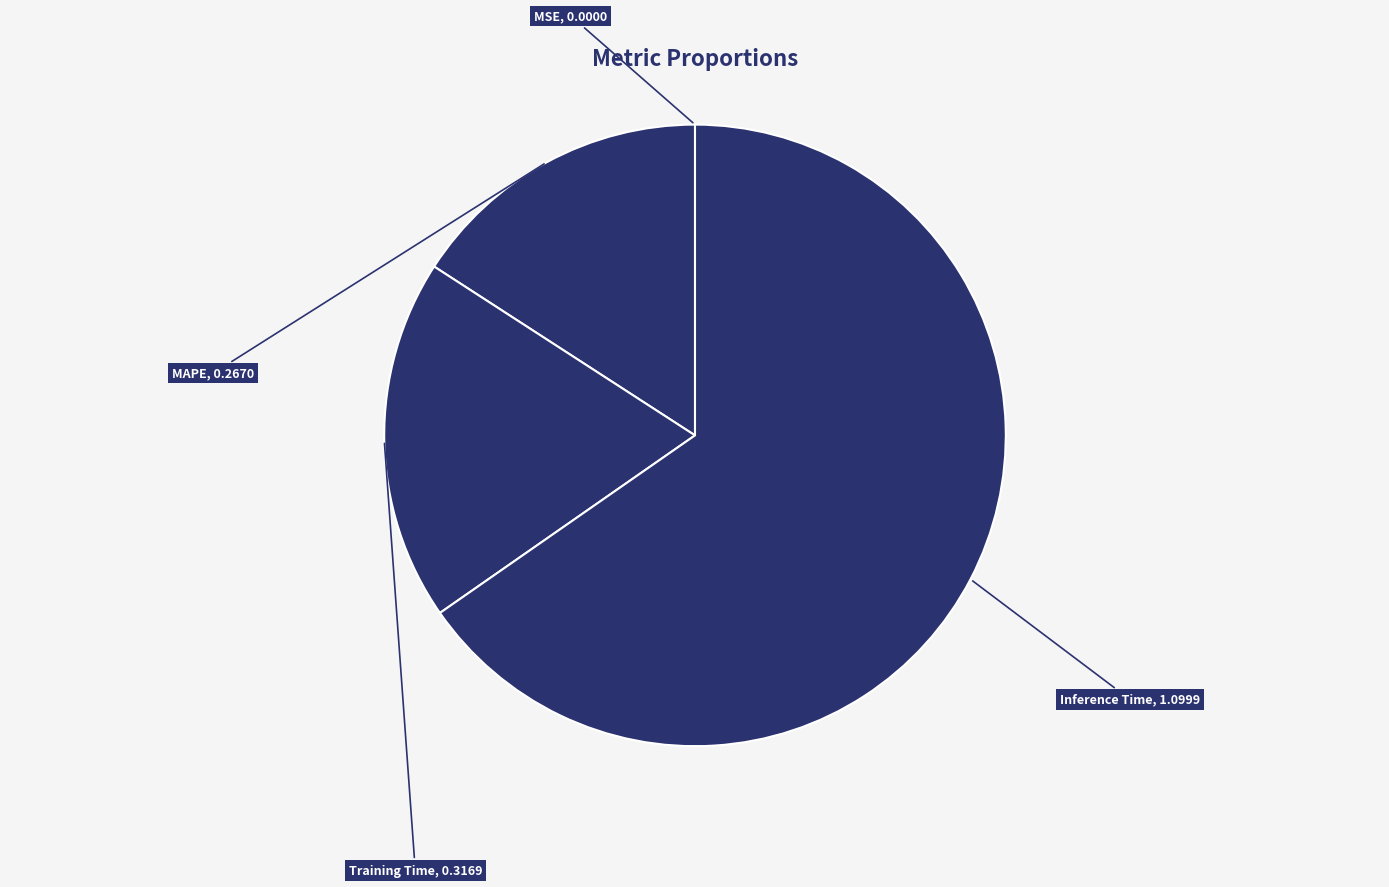

What is the largest slice in the pie chart?

Inference Time